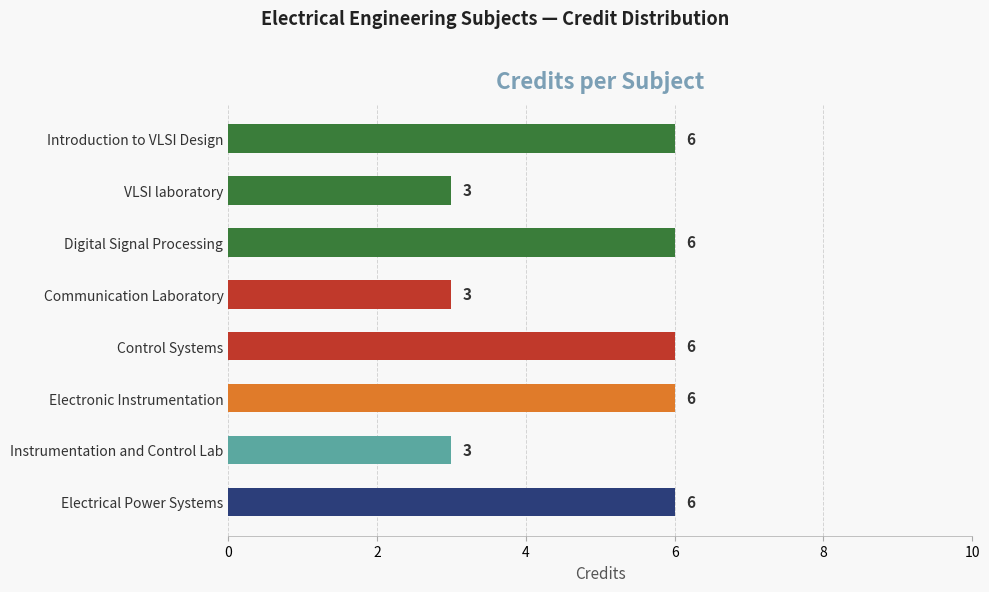

What is the approximate value at Electronic Instrumentation?

6